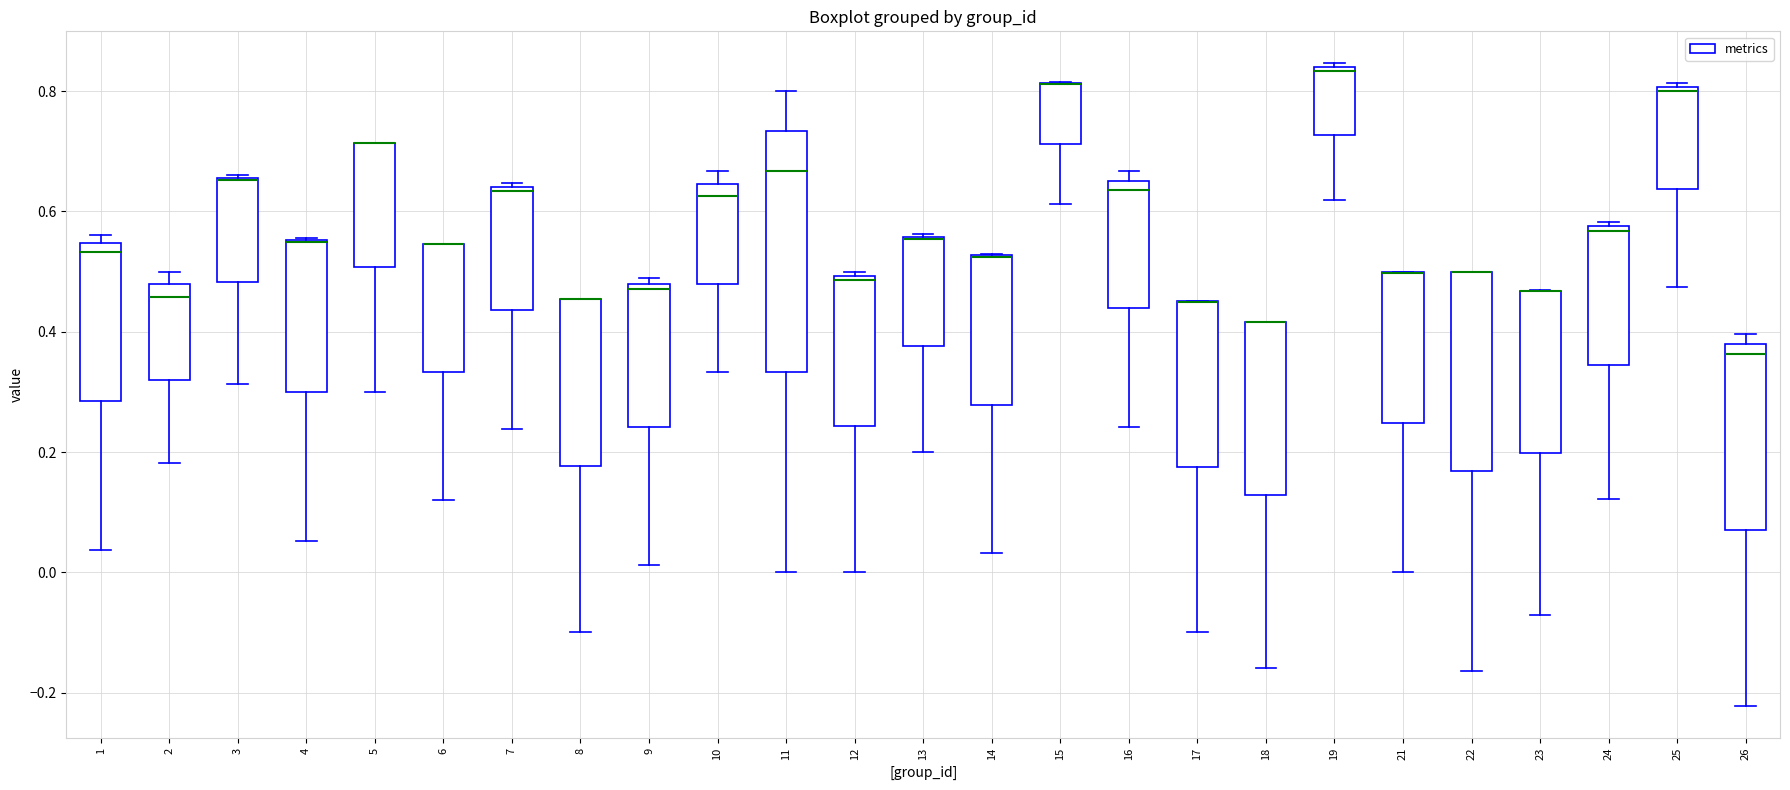

Comparing the boxes themselves (not the whiskers), which one is the tallest?

11